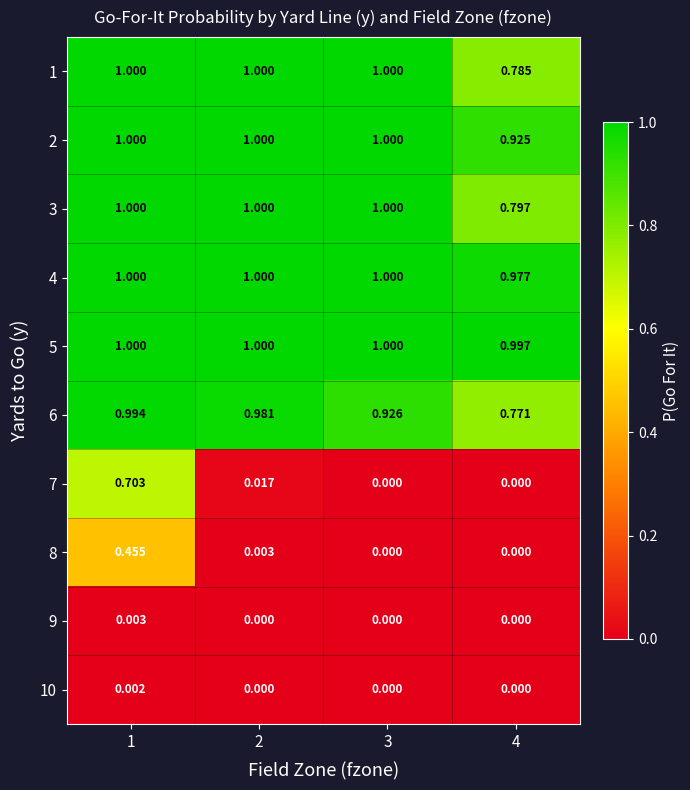

Is the value of 1 at 2 greater than the value of 10 at 1?

Yes